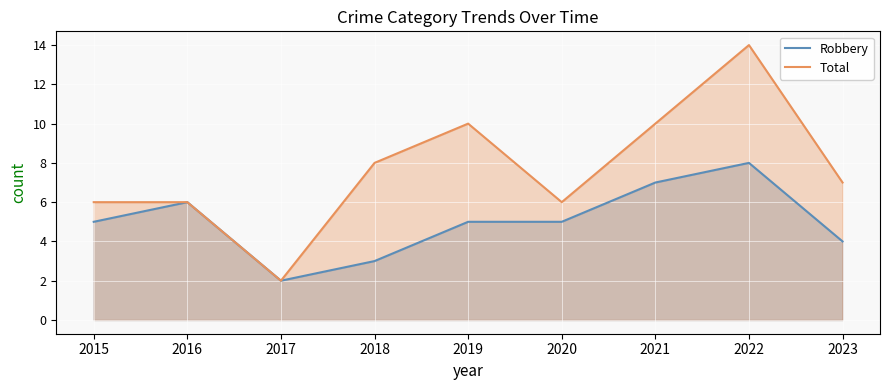

True or false: Robbery and Total cross at least once.

False